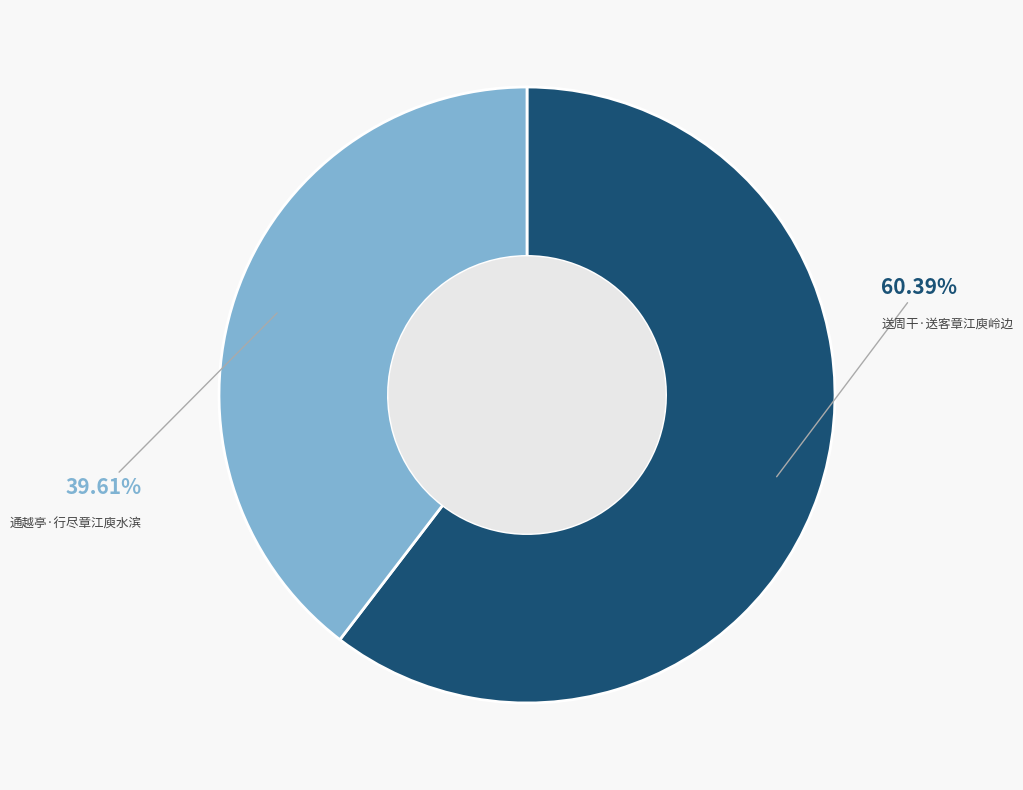

What is the largest slice in the pie chart?

送周干·送客章江庾岭边